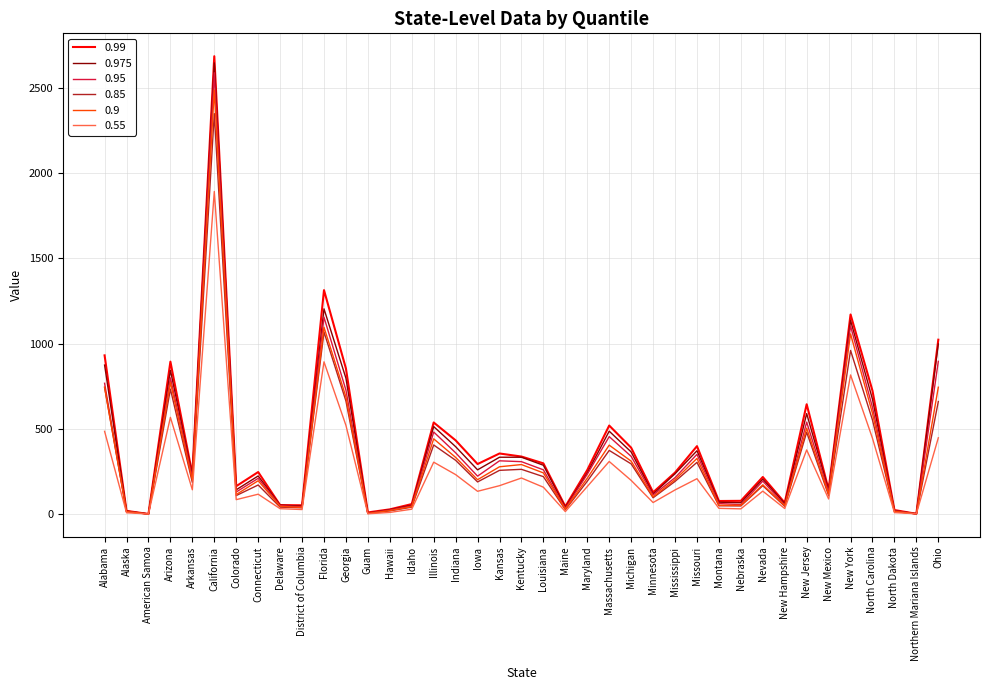

Is the value of 0.85 at Massachusetts greater than the value of 0.99 at Northern Mariana Islands?

Yes